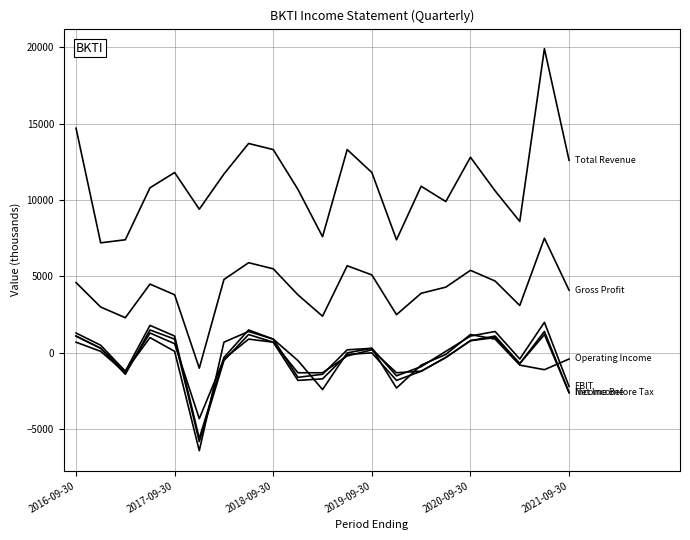

Does the chart have visible grid lines?

Yes